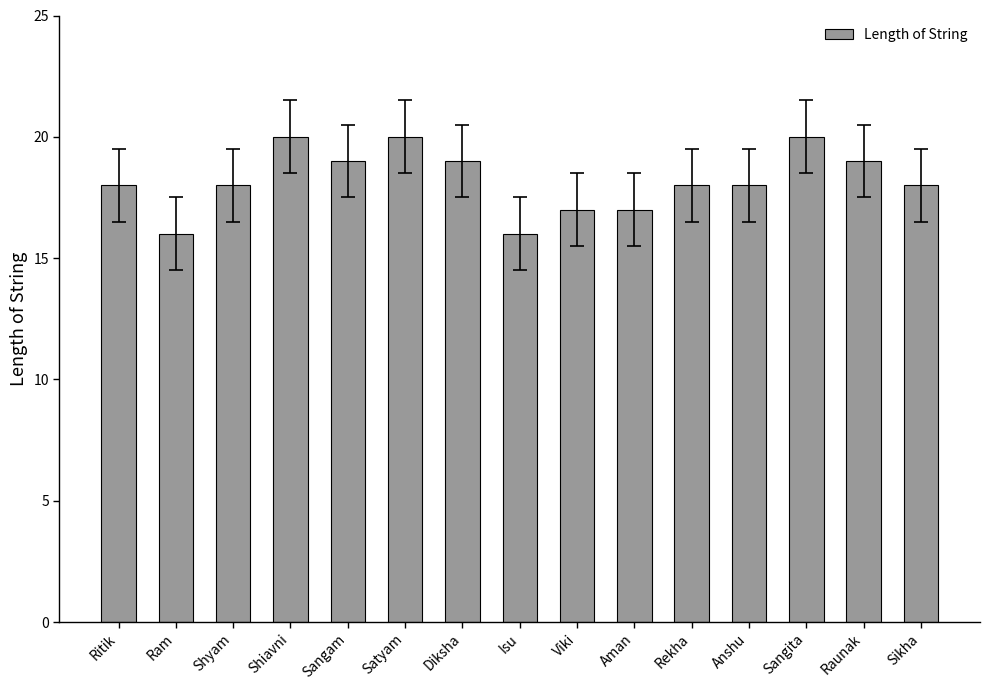

The chart shows a value of 25 at Shyam. True or false?

False